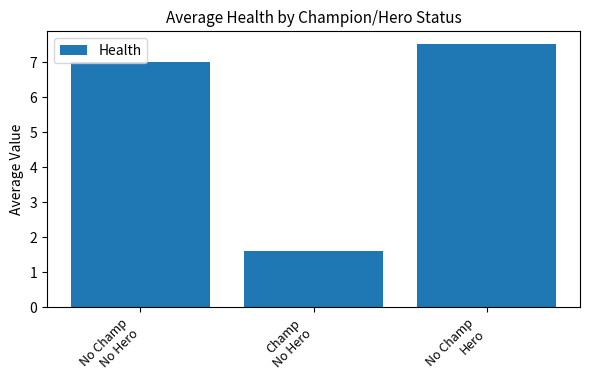

What is the difference between the maximum and second lowest values?

0.5